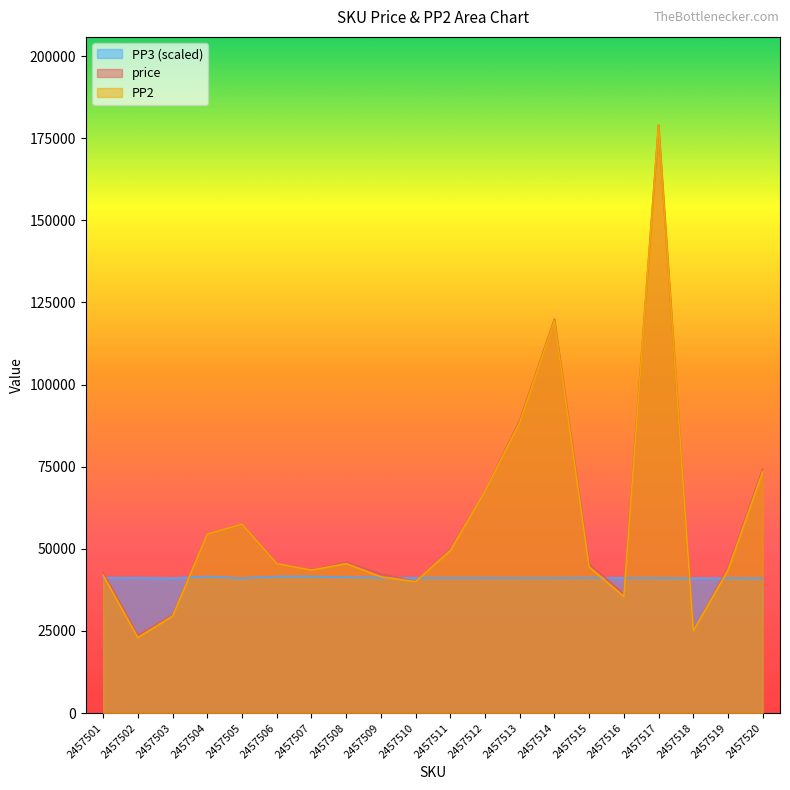

What are all the series names shown in the legend?

PP3 (scaled), price, PP2